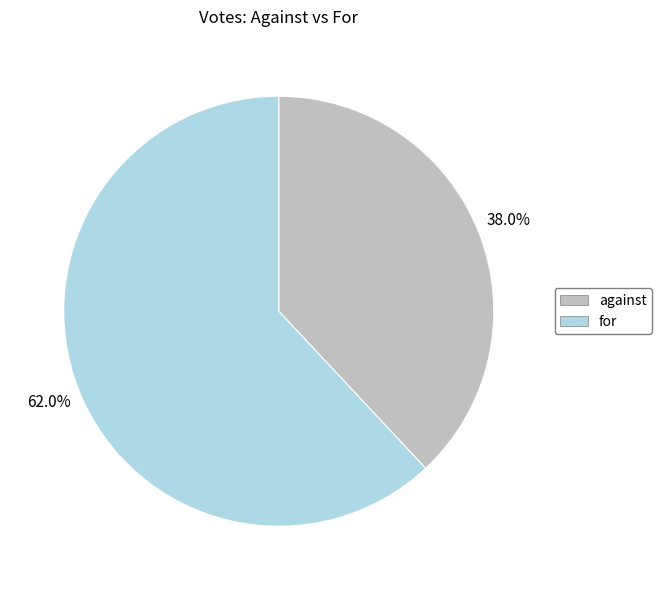

Which category has the biggest portion of the pie?

for